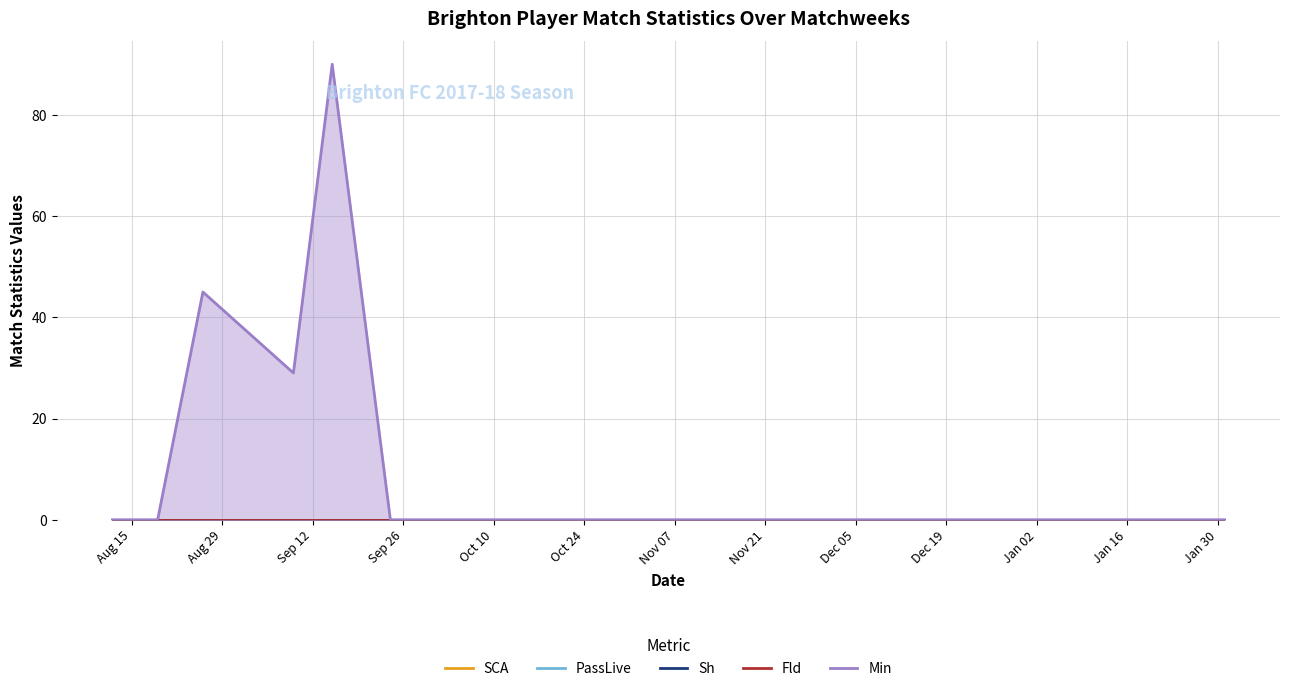

True or false: Sh and Min cross at least once.

False